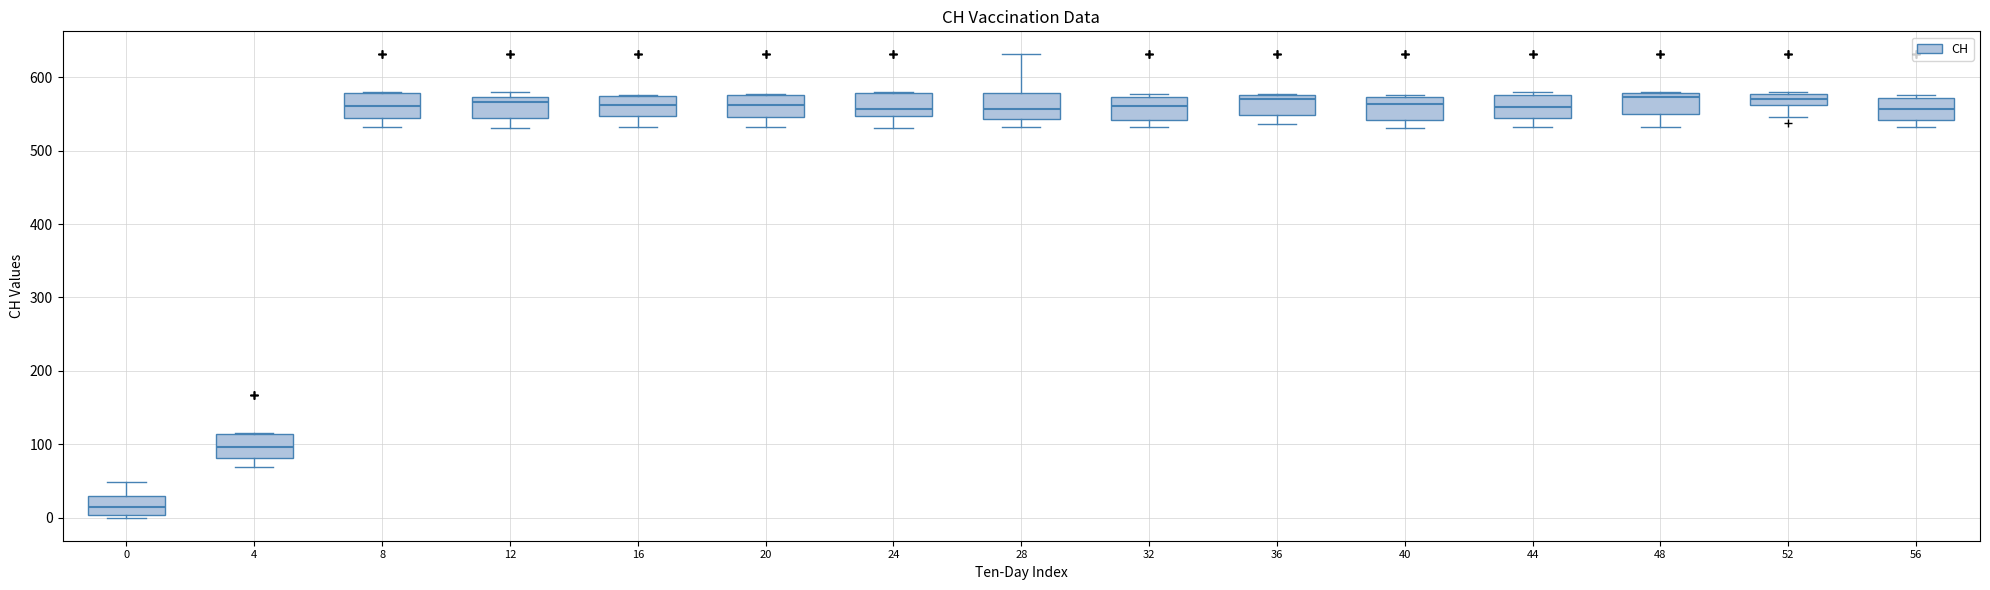

Where does the upper whisker of the box at x = 28 end on the y-axis? The values are not printed on the chart, so give them approximately, as read against the axis.

630